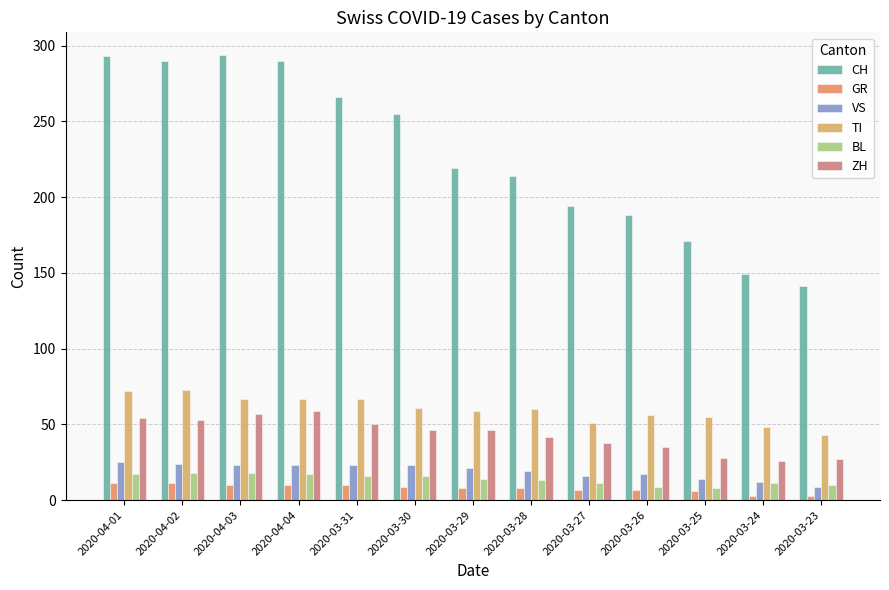

Rank the categories by GR value from lowest to highest.

2020-03-24, 2020-03-23, 2020-03-25, 2020-03-27, 2020-03-26, 2020-03-29, 2020-03-28, 2020-03-30, 2020-04-03, 2020-04-04, 2020-03-31, 2020-04-01, 2020-04-02